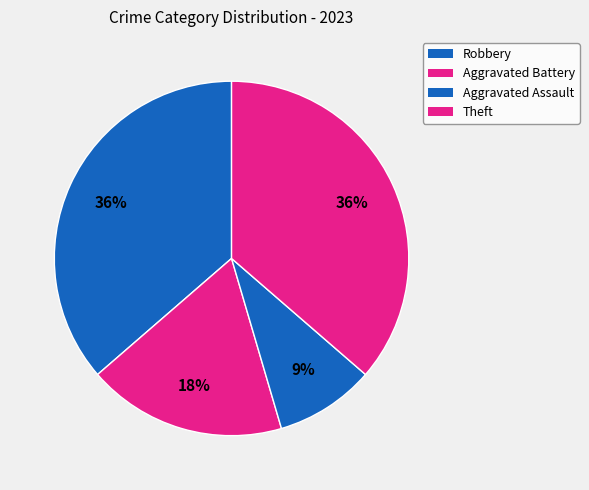

The Aggravated Battery slice represents 18% of the pie. True or false?

True